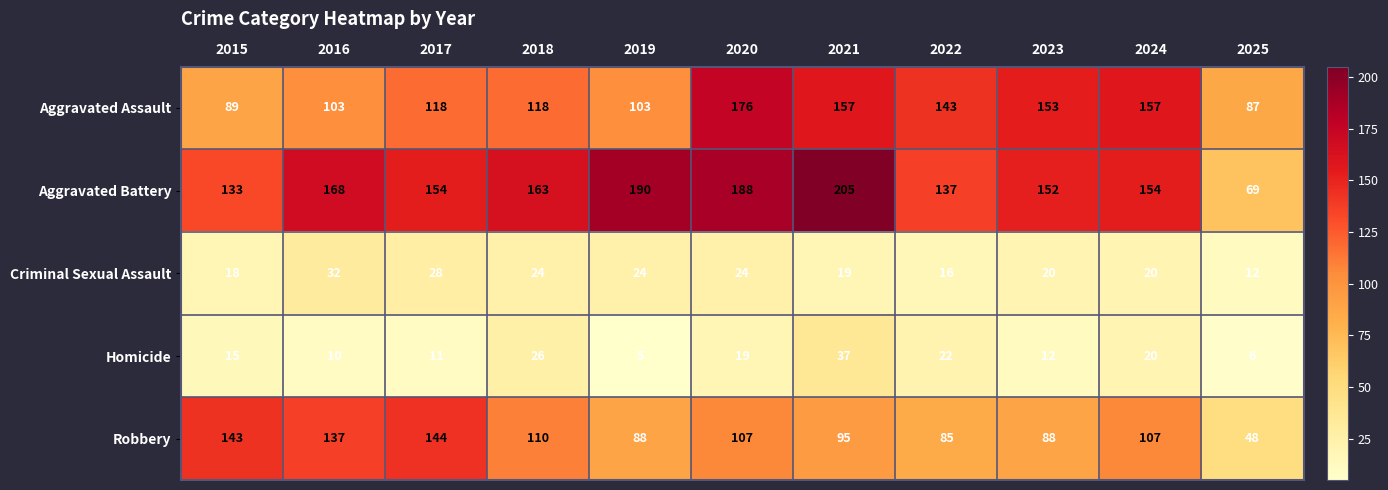

At which label is Aggravated Battery closest to 137?

2022